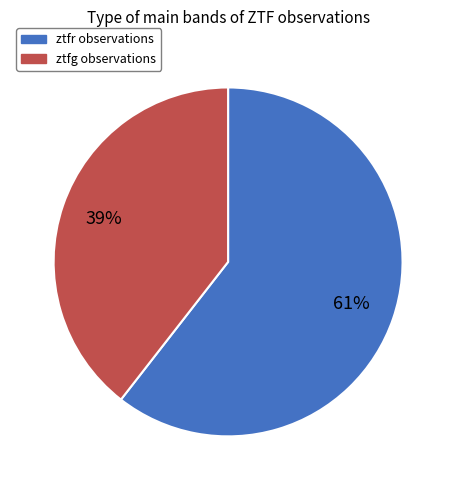

To the nearest percent, what percentage of the pie is ztfg?

39%